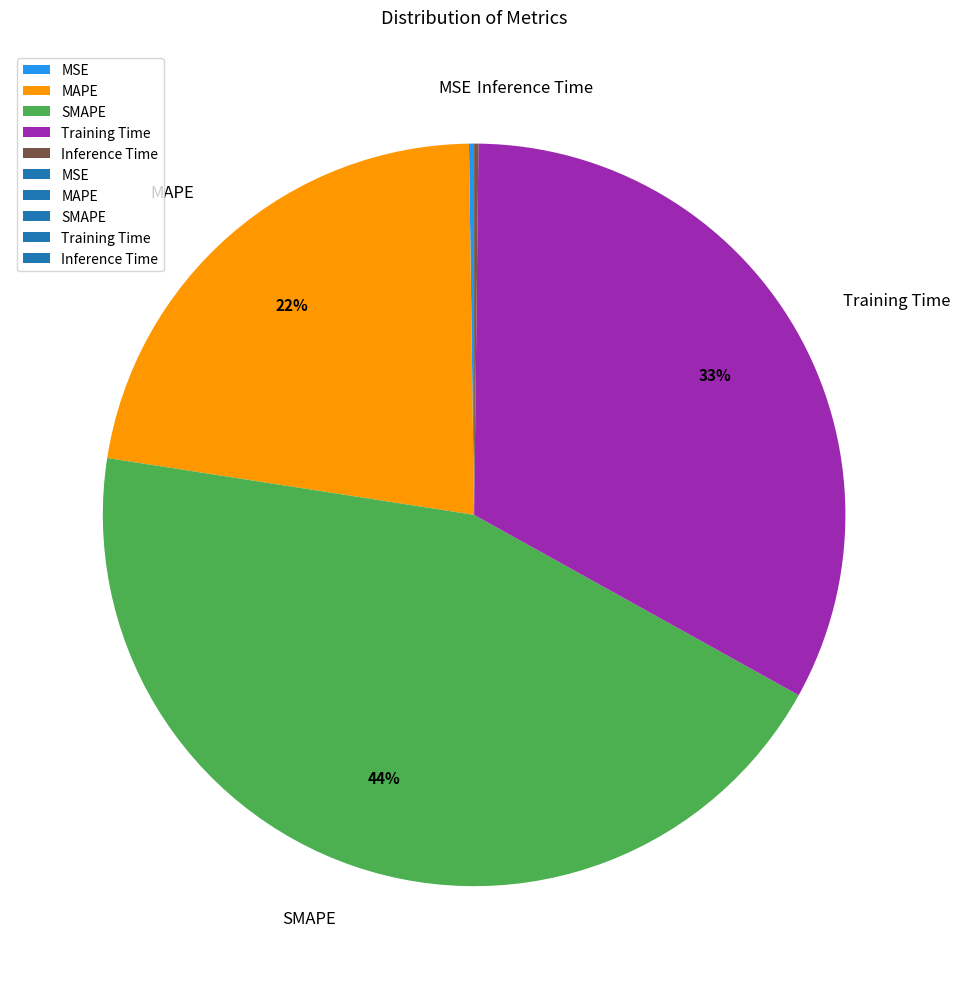

Is it true that MAPE is 35% of the pie?

False